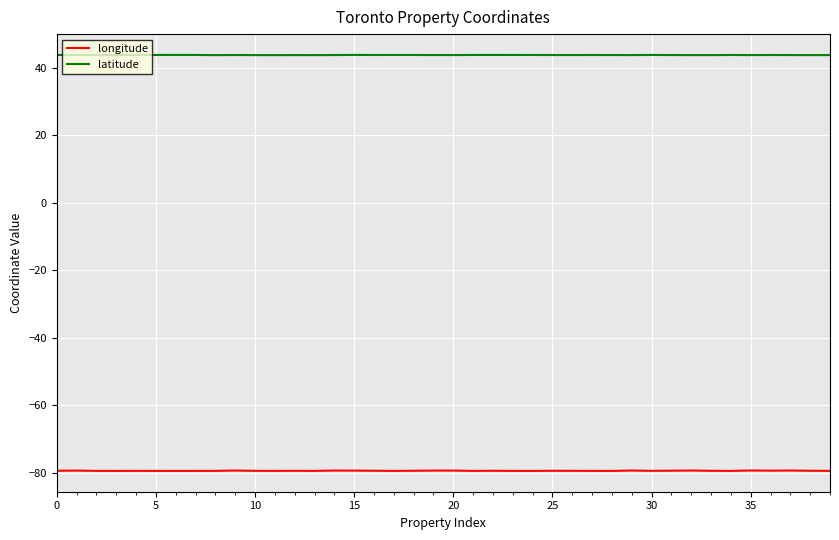

Rank the series by their maximum value, from highest to lowest.

latitude, longitude